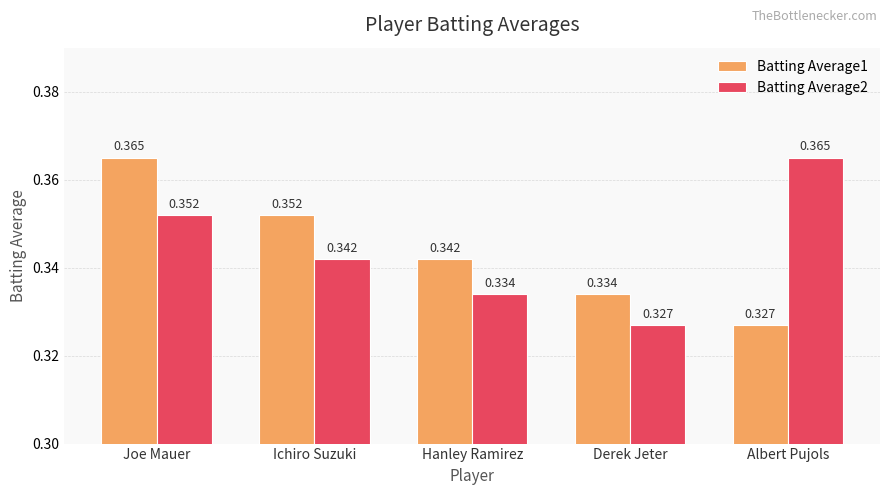

What is the total value across all series at Joe Mauer?

0.7